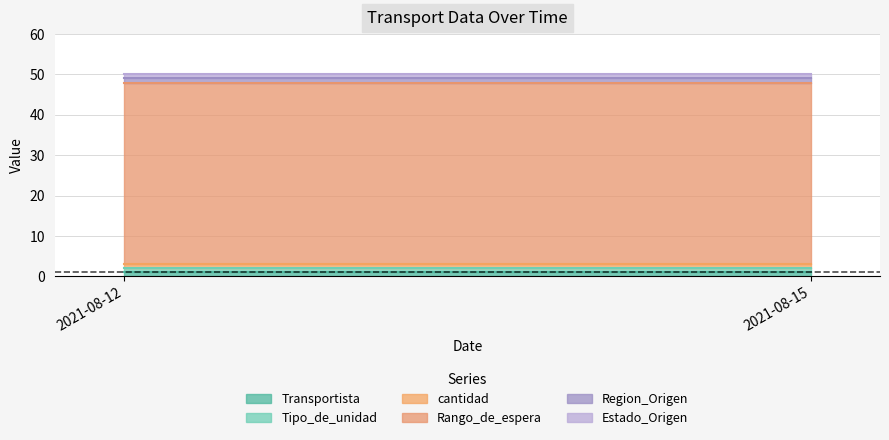

Reading left to right, extract all data points from this chart.

Transportista: 2021-08-12=1	2021-08-15=1
Tipo_de_unidad: 2021-08-12=1	2021-08-15=1
cantidad: 2021-08-12=1	2021-08-15=1
Rango_de_espera: 2021-08-12=45	2021-08-15=45
Region_Origen: 2021-08-12=1	2021-08-15=1
Estado_Origen: 2021-08-12=1	2021-08-15=1